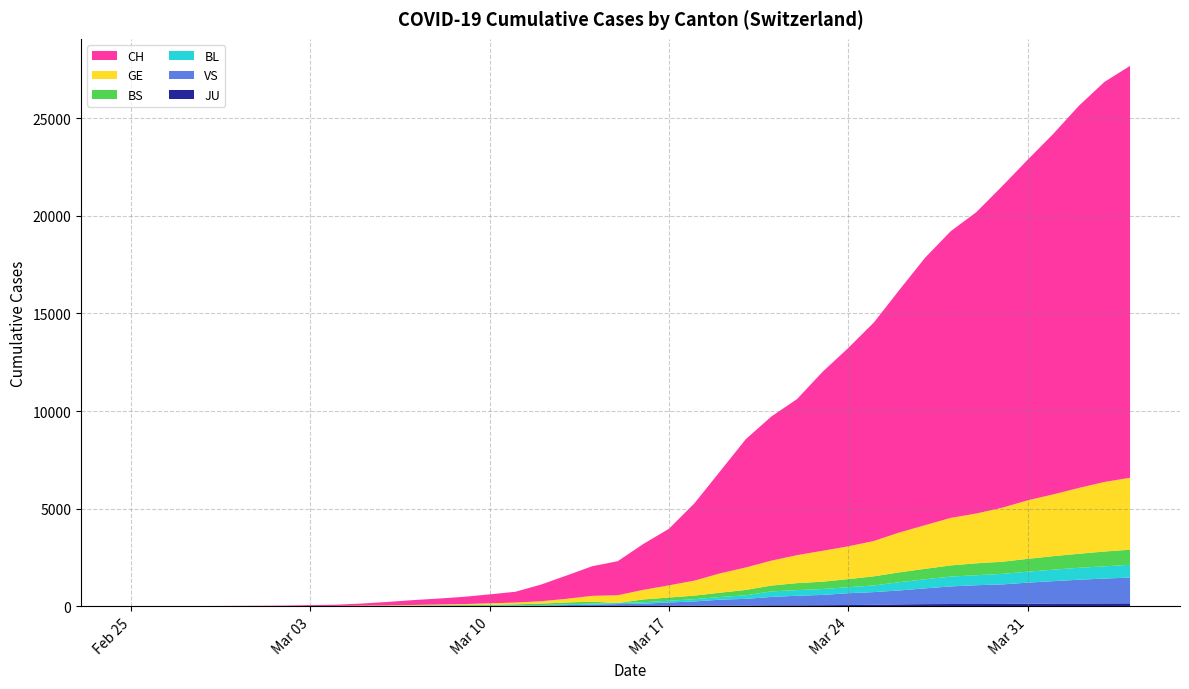

Reading left to right, what are all the values shown in this chart?

CH: 1	2	4	11	14	20	26	46	63	109	176	247	303	373	458	551	852	1191	1516	1742	2350	2896	3965	5229	6569	7382	7990	9167	10156	11188	12424	13695	14677	15429	16455	17435	18455	19564	20482	21088
GE: 0	1	1	3	5	7	7	9	9	13	18	30	40	49	79	90	121	188	298	401	490	623	769	991	1150	1276	1432	1582	1679	1809	2041	2234	2433	2550	2764	2994	3161	3369	3561	3683
BS: 0	0	1	1	1	1	1	3	3	8	15	21	24	28	33	49	73	92	100	0	144	165	182	222	272	299	358	376	414	466	505	534	573	609	621	657	691	718	758	771
BL: 0	0	0	1	2	2	2	2	2	6	6	15	19	20	20	26	26	42	47	54	76	89	116	134	184	282	289	302	306	341	422	466	502	511	539	561	588	610	625	656
VS: 0	0	0	1	1	0	3	3	4	5	6	0	7	12	17	22	30	53	76	98	116	173	225	311	346	433	490	527	606	651	715	808	902	964	1000	1085	1145	1218	1273	1319
JU: 0	0	0	0	0	0	0	1	1	2	3	4	4	5	6	6	9	10	15	16	17	24	26	31	37	49	51	57	66	78	99	112	118	118	122	127	144	145	149	153